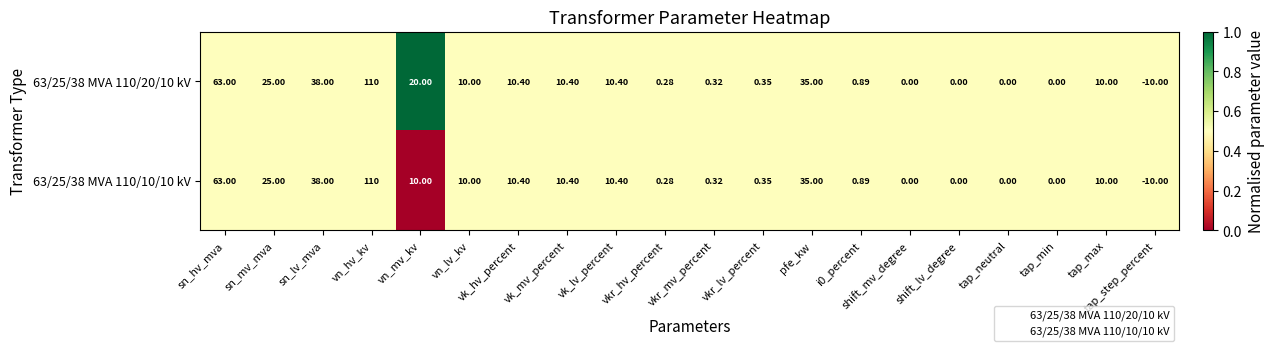

At which label is 63/25/38 MVA 110/20/10 kV closest to 50?

sn_lv_mva